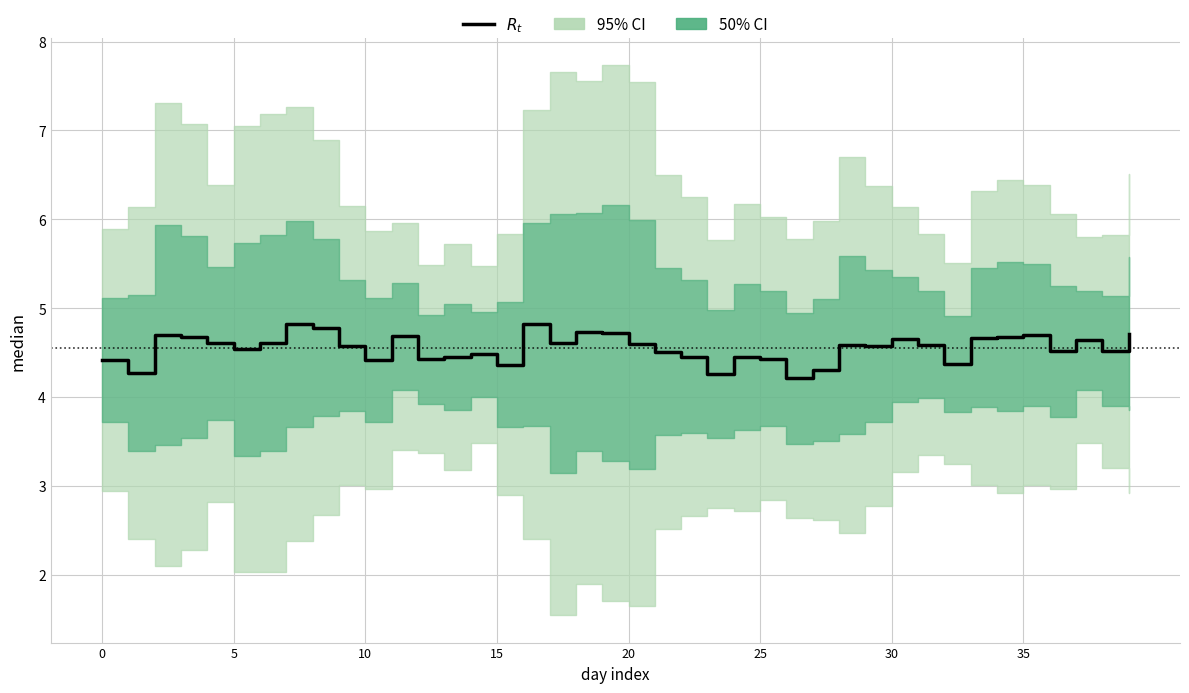

What value does the data have at 9?

4.6